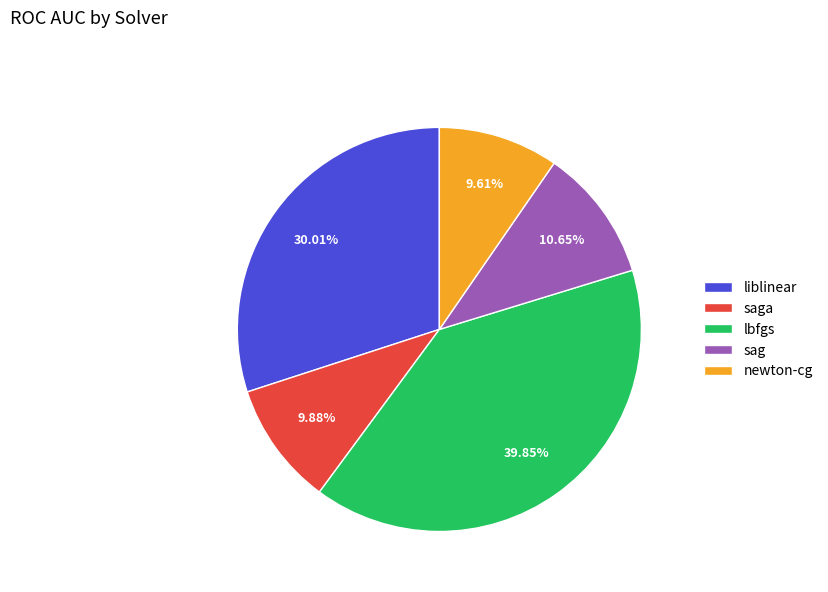

To the nearest percent, what is the difference between the largest and smallest slice percentages?

30%